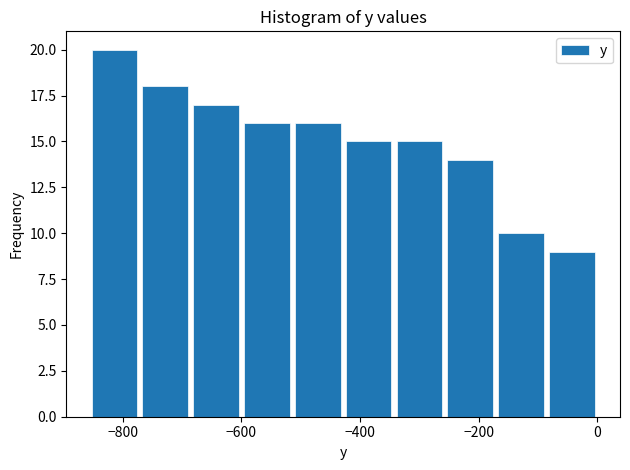

Which range on the x-axis has the tallest bar?

-860 to -780